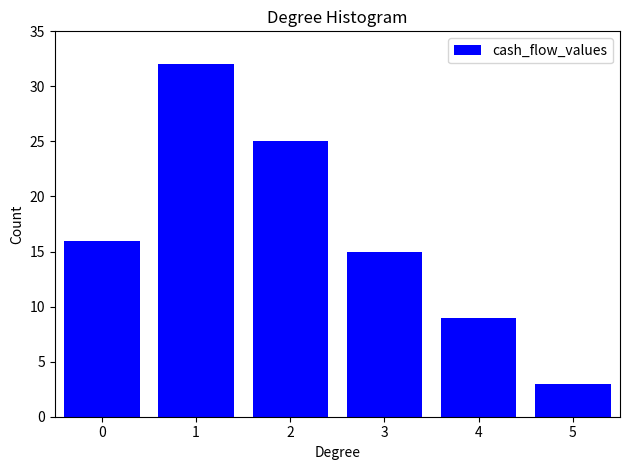

Reading left to right, what are all the values shown in this chart?

16	32	25	15	9	3